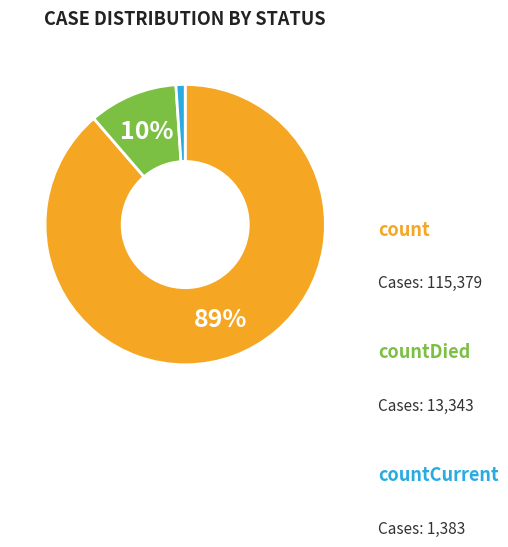

Is it true that countDied is 10% of the pie?

True